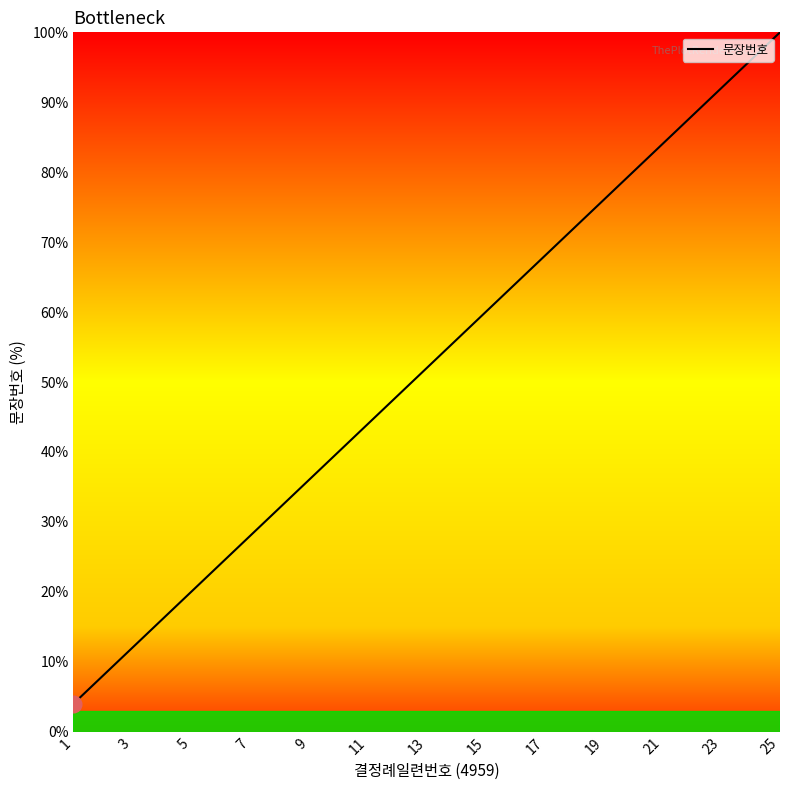

Is this an area chart (filled region under the line)?

No